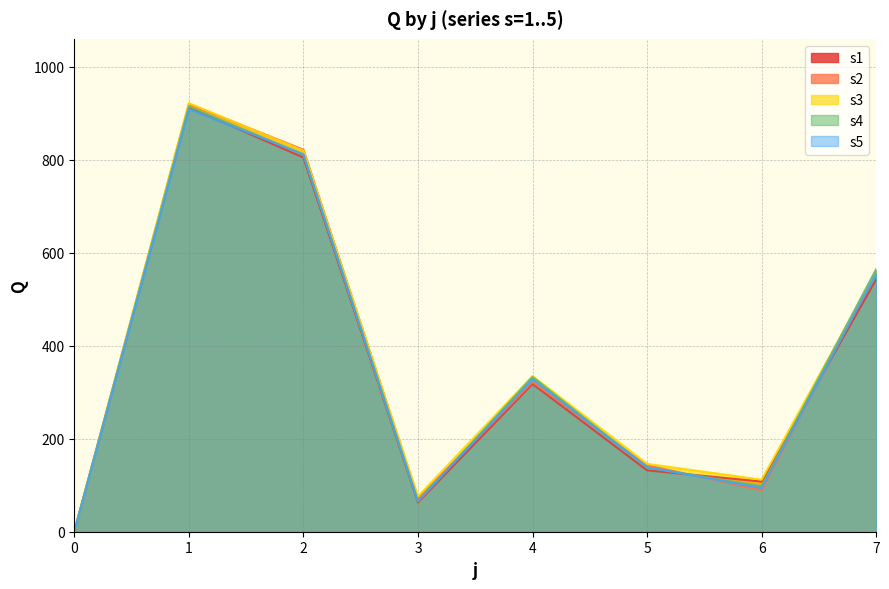

Which series changed the most between 5 and 7?

s4